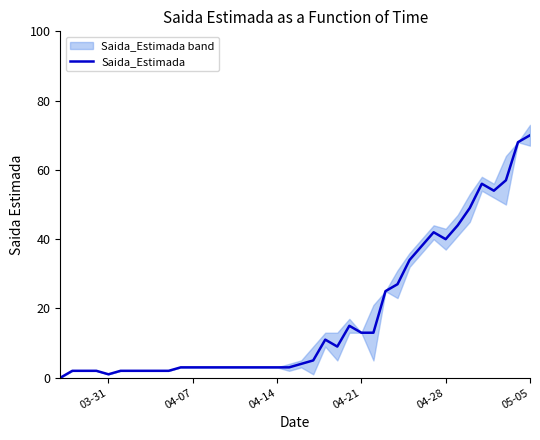

True or false: the data has more than 0 interior local peaks.

True